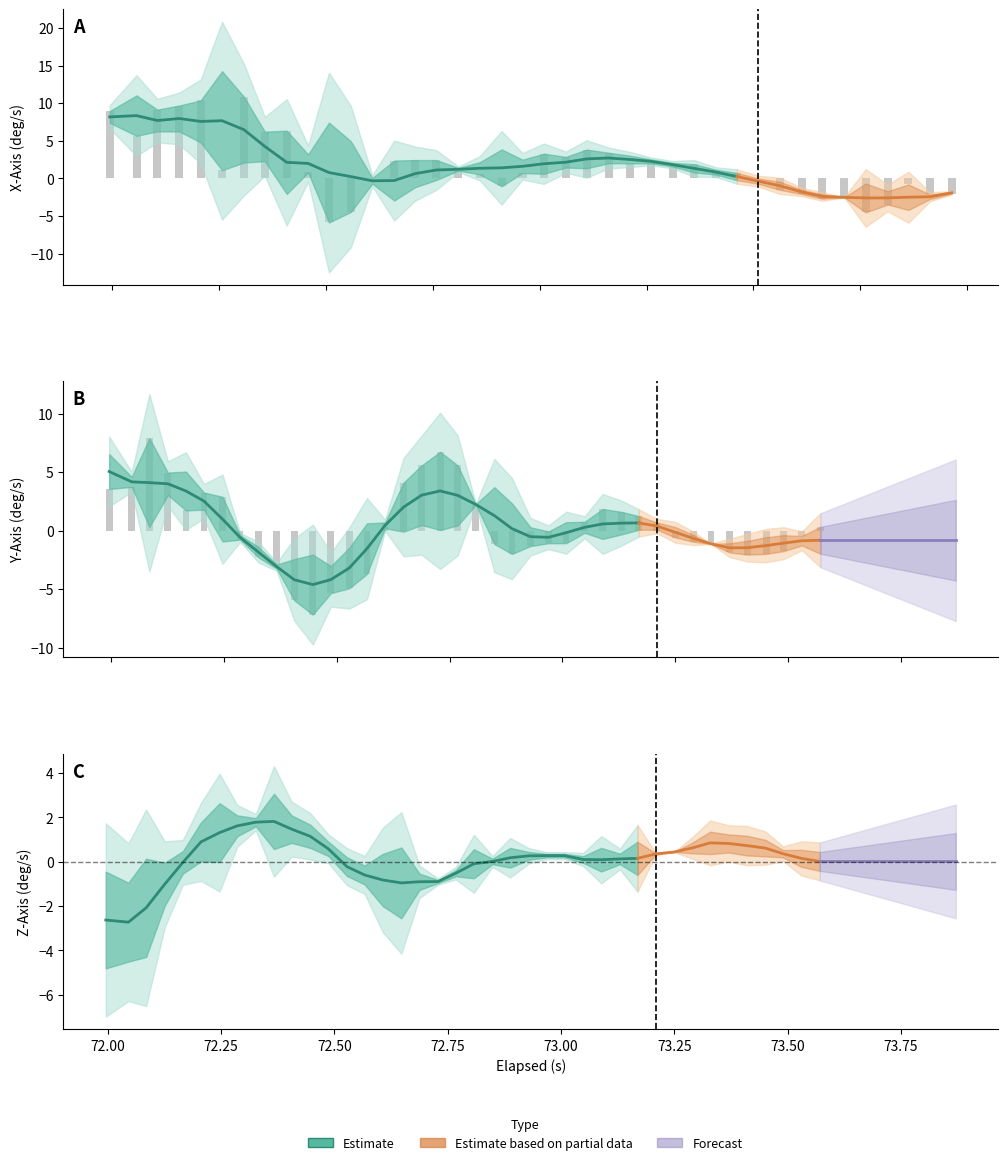

How many values in y_axis are below zero?

21